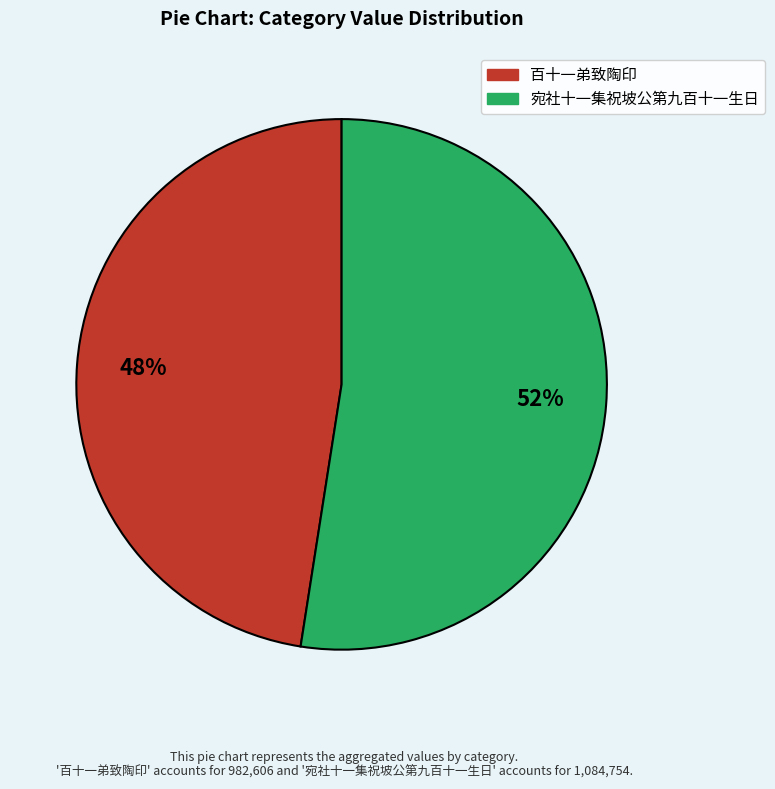

To the nearest percent, what is the average slice percentage?

50%